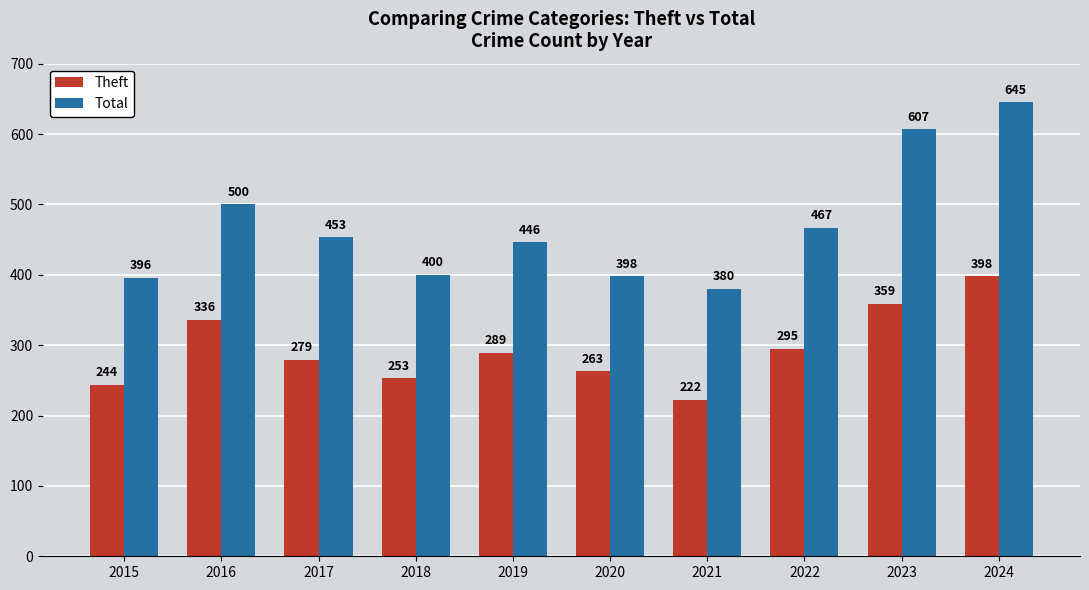

What are all the series names shown in the legend?

Theft, Total